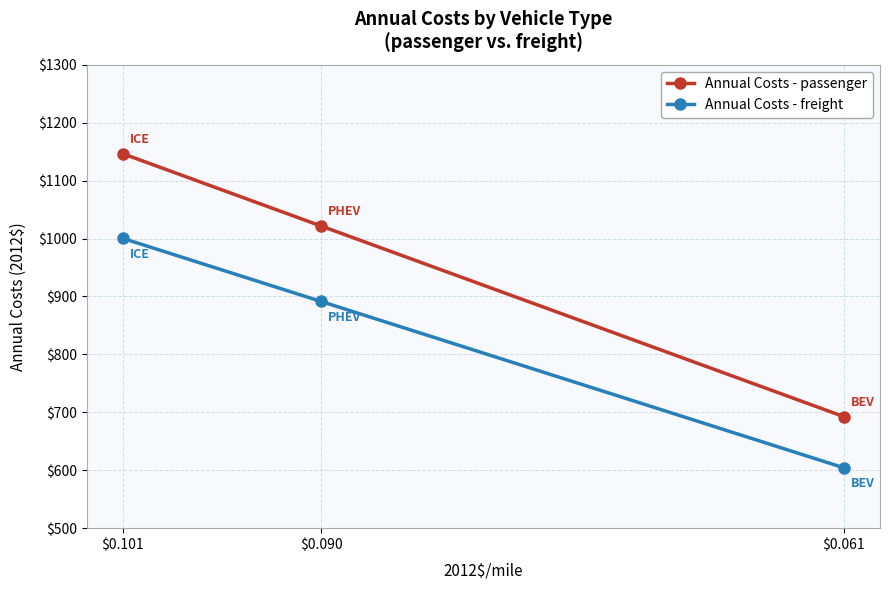

Which label corresponds to the largest value in the chart?

$0.101